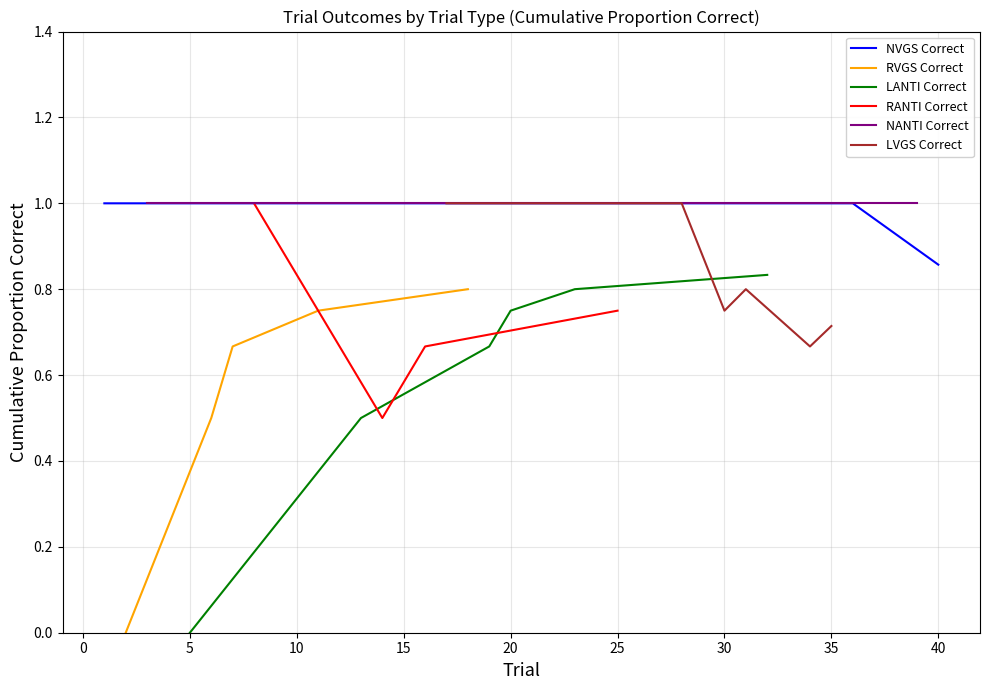

Does the chart display data point markers on the line(s)?

No